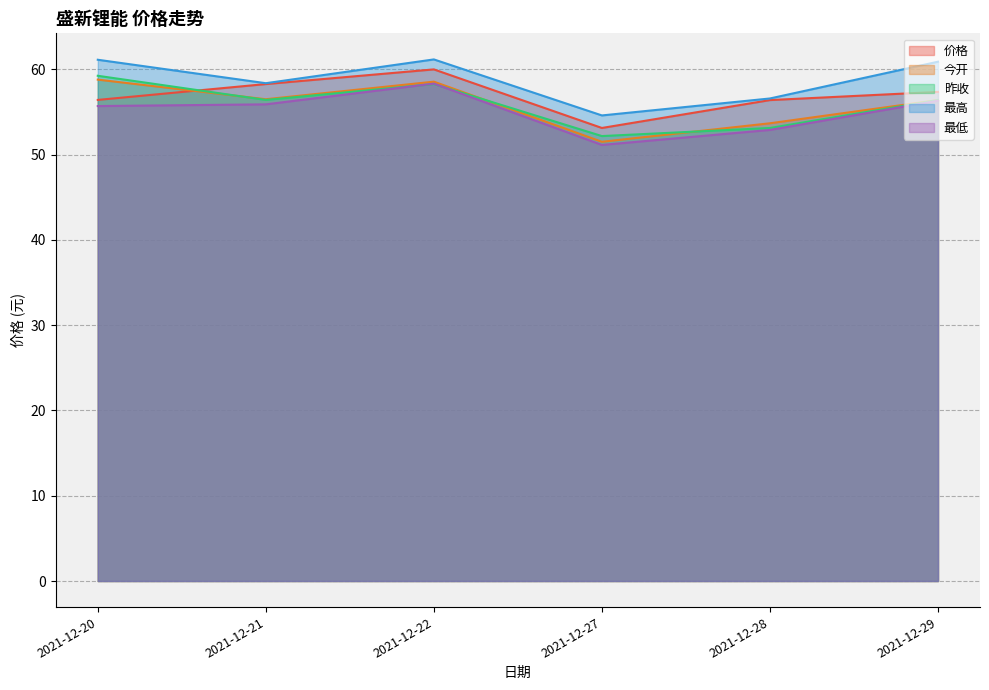

What is the sum of all 最低 values?

330.3